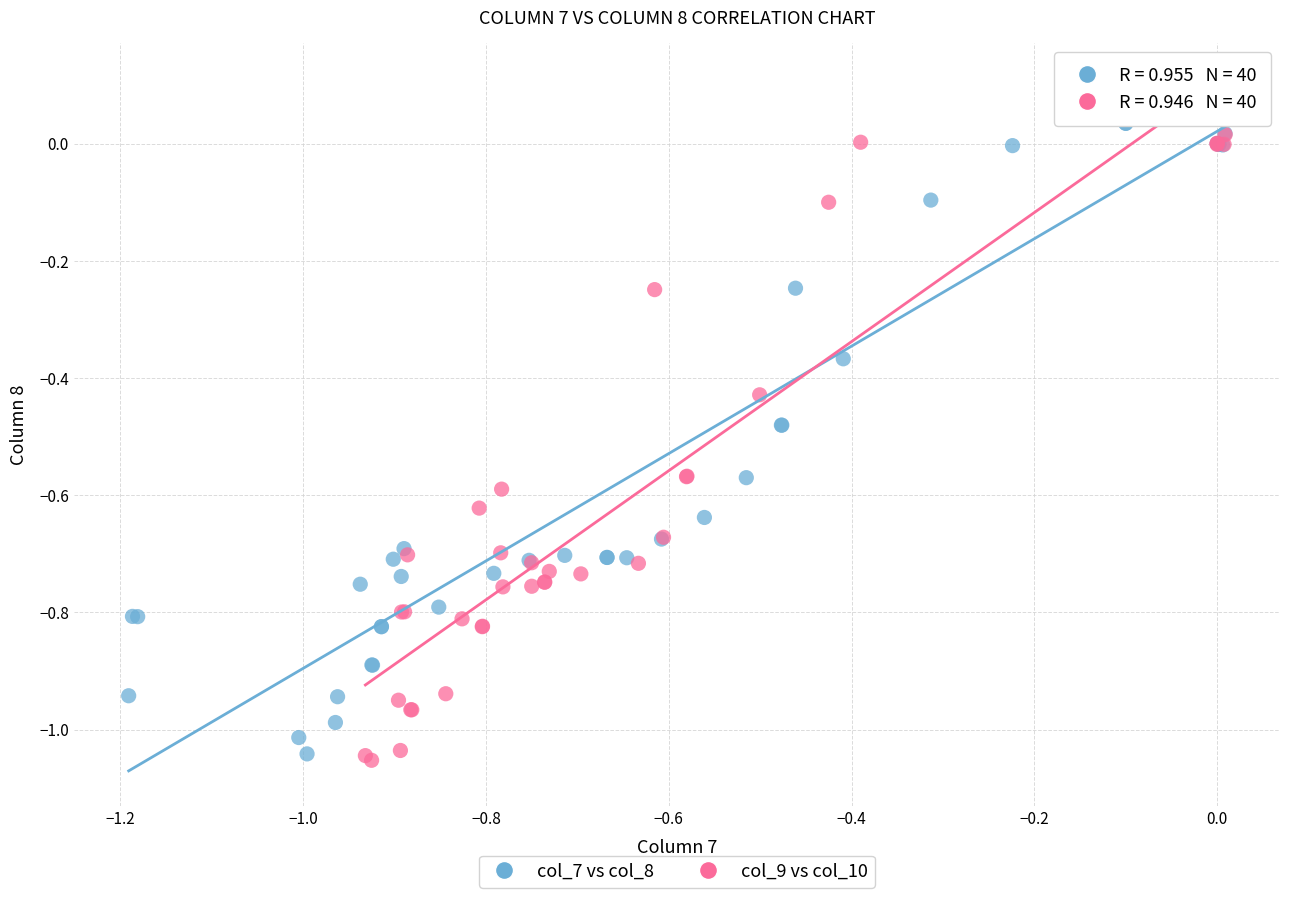

What are all the series names shown in the legend?

col_7 vs col_8, col_9 vs col_10